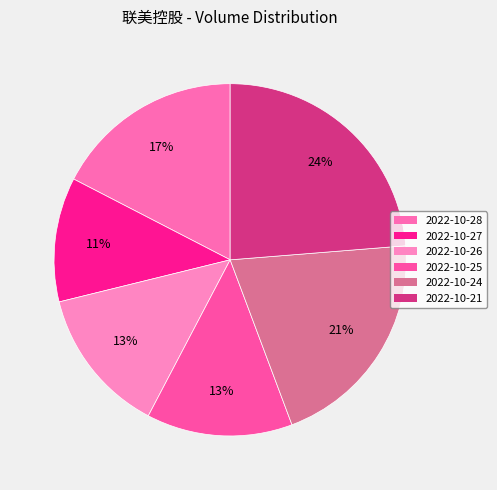

Which category has the biggest portion of the pie?

2022-10-21